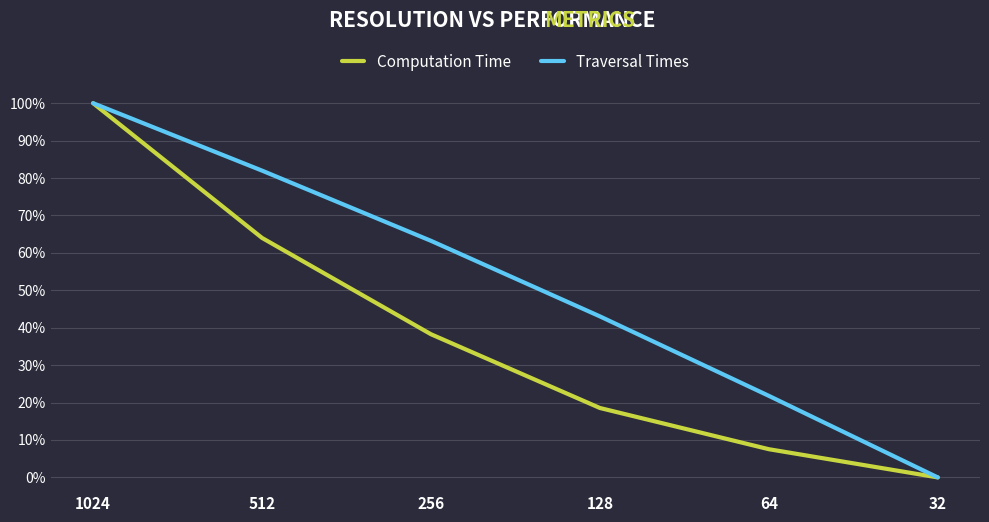

True or false: Computation Time and Traversal Times cross at least once.

False